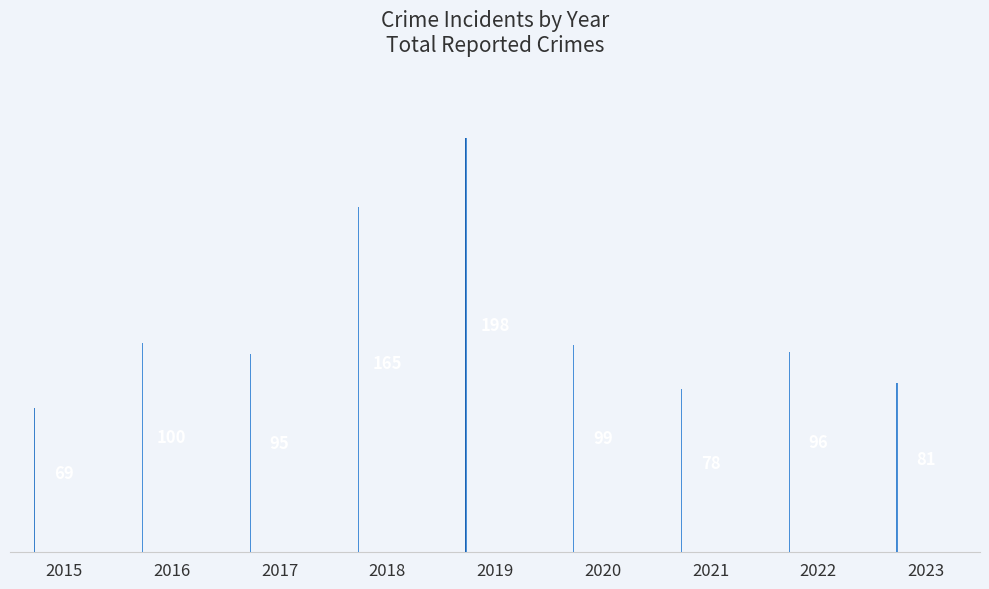

Read the value at 2015, to the nearest 5.

70